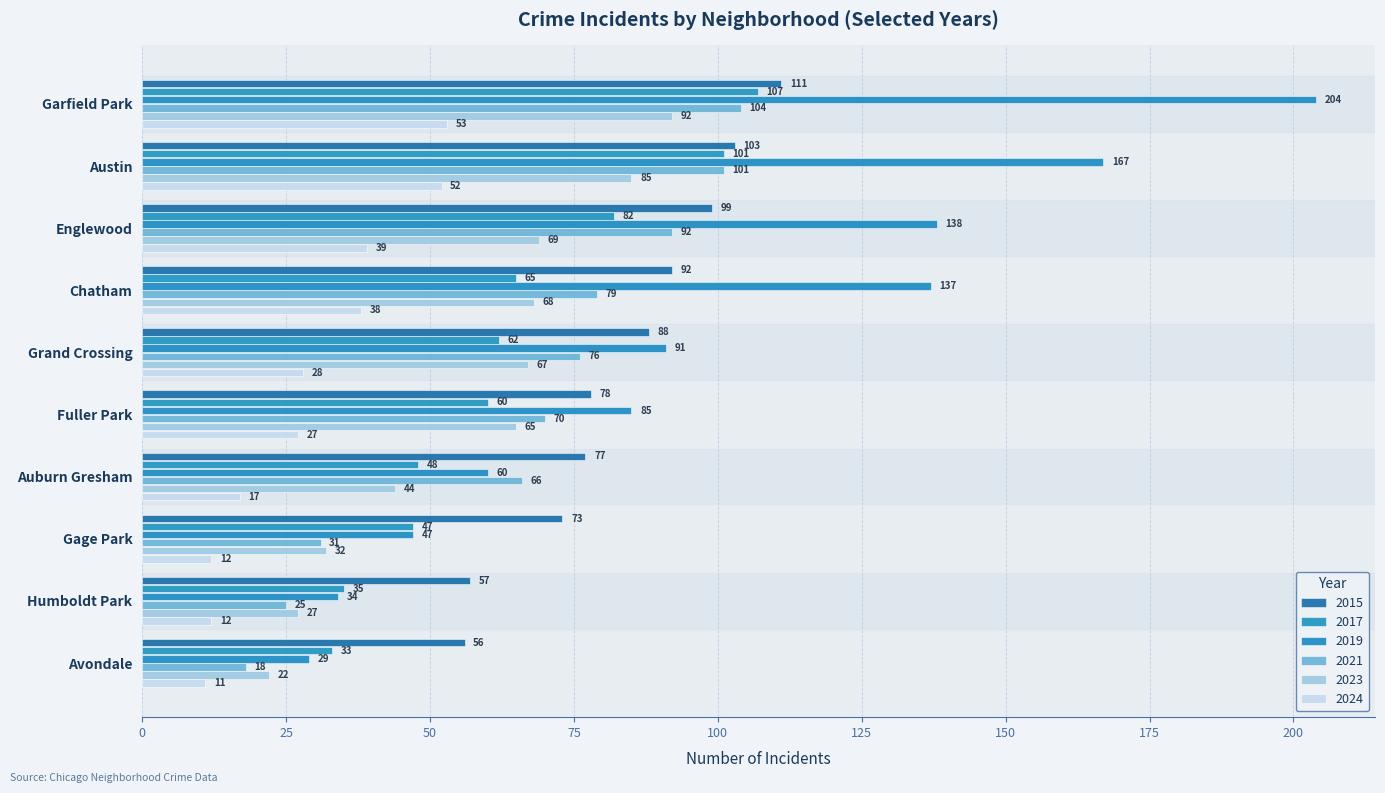

Which category has the highest value in the 2024 series?

Garfield Park